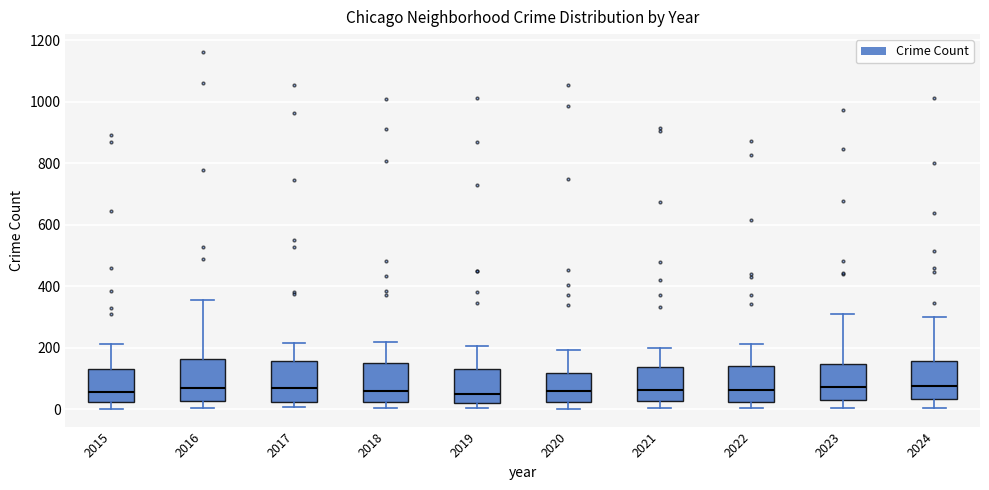

Reading left to right, read every box against the y-axis: the position of its median line, the range the box covers, and the ends of its whiskers. The values are not printed on the chart, so give them approximately, as read against the axis.

2015: median 60, box 20 to 140, whiskers 0 to 220
2016: median 60, box 20 to 160, whiskers 0 to 360
2017: median 80, box 20 to 160, whiskers 0 to 220
2018: median 60, box 20 to 160, whiskers 0 to 220
2019: median 60, box 20 to 140, whiskers 0 to 200
2020: median 60, box 20 to 120, whiskers 0 to 200
2021: median 60, box 20 to 140, whiskers 0 to 200
2022: median 60, box 20 to 140, whiskers 0 to 220
2023: median 80, box 40 to 140, whiskers 0 to 320
2024: median 80, box 40 to 160, whiskers 0 to 300